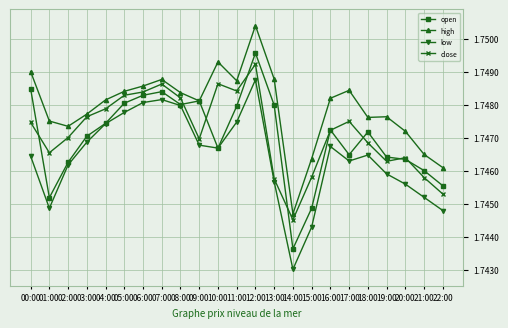

Which category has the lowest value in the close series?

14:00